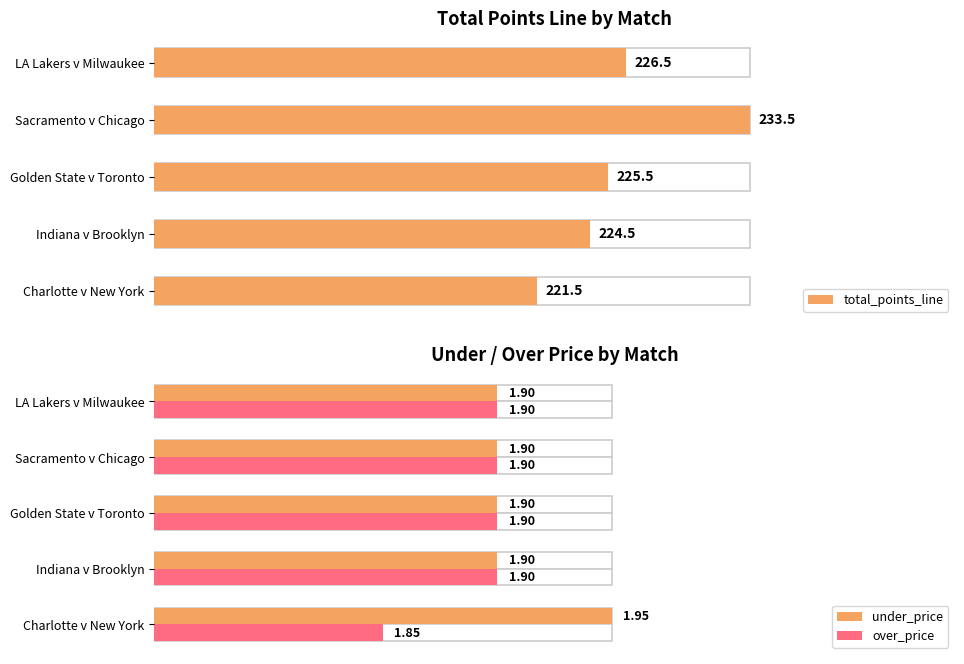

Which series has the largest total across all categories?

total_points_line